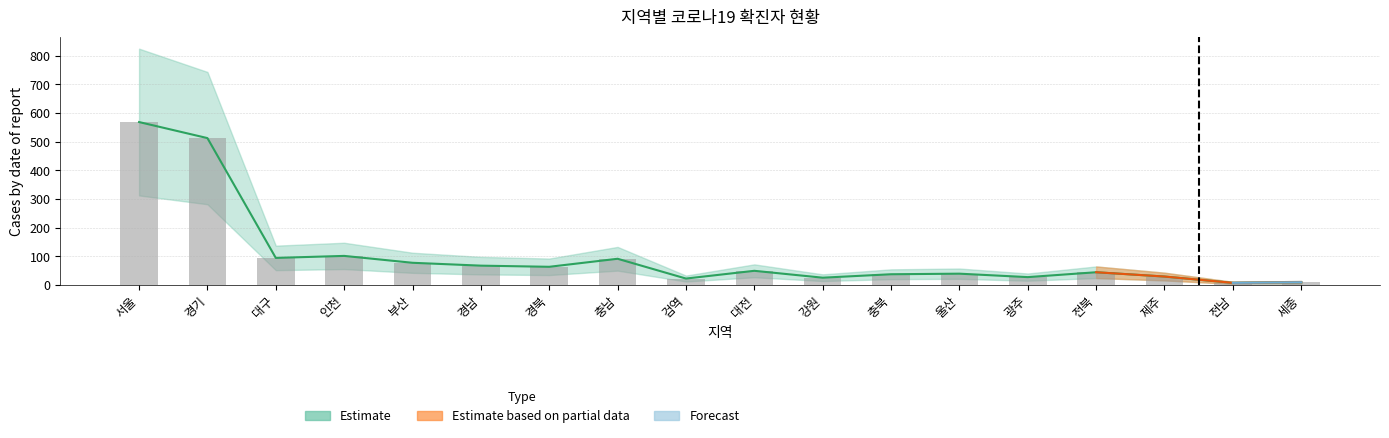

What is the sum of all 누적확진자 values?

1879